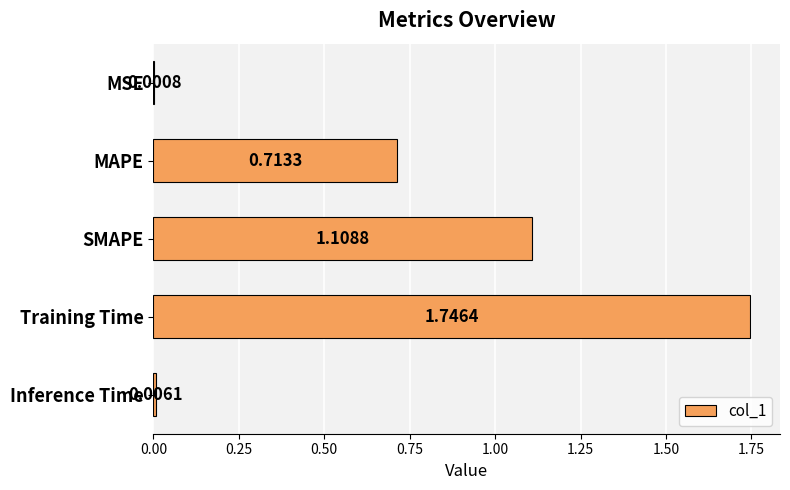

What is the sum of all values?

3.6